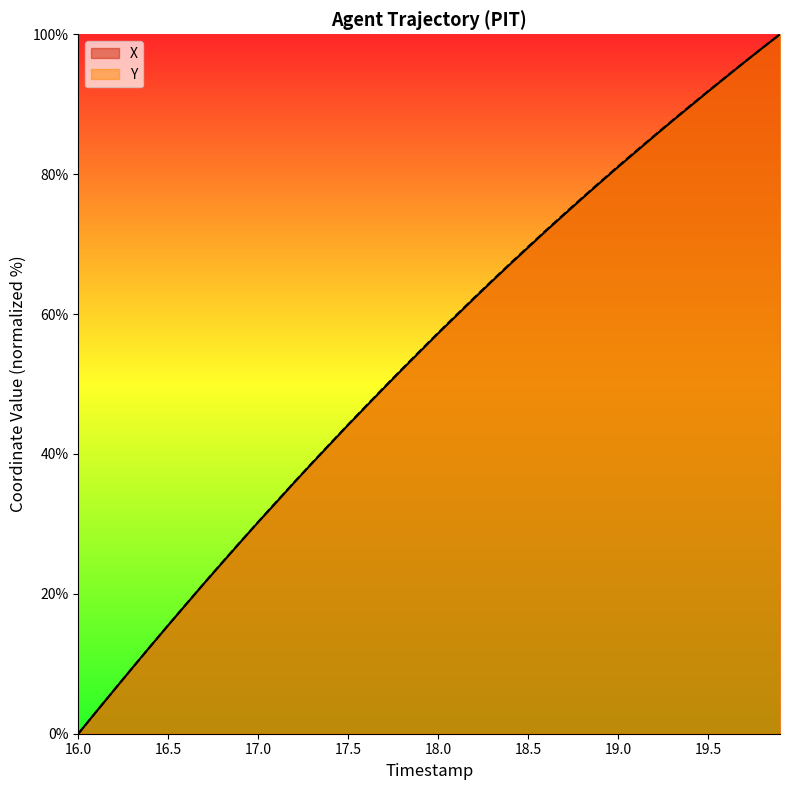

Read the X value at 19.1.

83.2